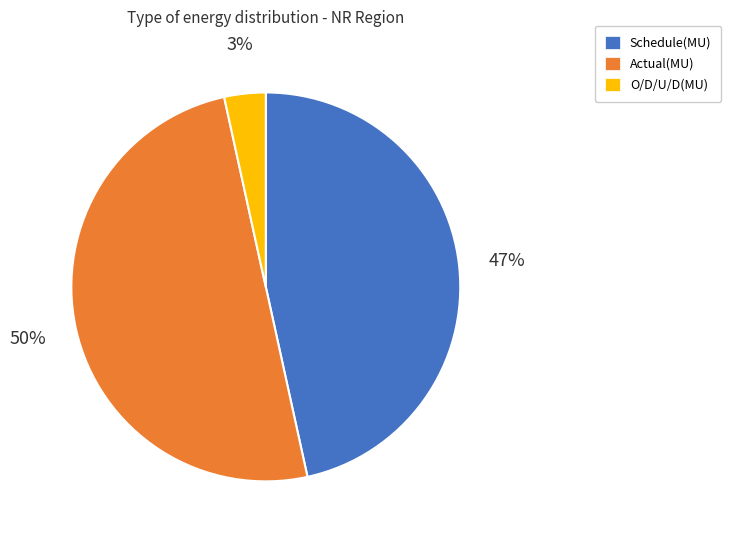

Between O/D/U/D(MU) and Actual(MU), which is larger?

Actual(MU)